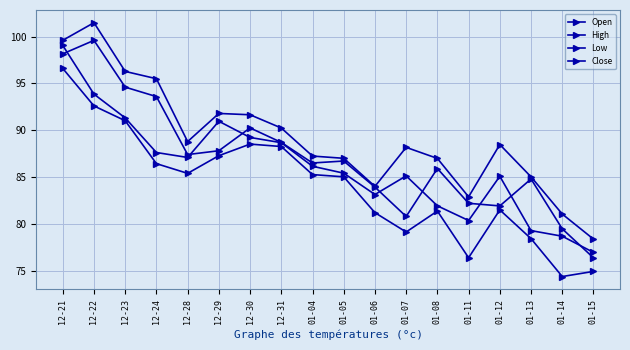

Reading right to left, list all the values displayed in this chart.

Open: 76.4	79.5	84.8	81.9	82.2	85.9	80.8	83.9	86.7	86.5	88.7	90.2	87.8	87.4	93.6	94.6	99.6	98.2
High: 78.4	81.0	85.0	88.5	82.9	87.0	88.2	84.0	87.0	87.2	90.2	91.7	91.8	88.8	95.5	96.3	101.5	99.6
Low: 74.9	74.4	78.4	81.5	76.4	81.4	79.1	81.2	85.0	85.3	88.3	88.5	87.3	85.4	86.4	91.0	92.6	96.6
Close: 76.9	78.7	79.3	85.1	80.3	81.9	85.1	83.1	85.4	86.2	88.7	89.2	91.0	87.1	87.6	91.3	93.9	99.1